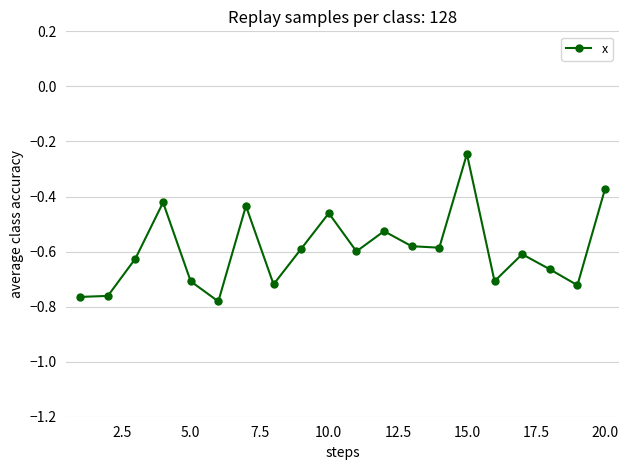

What is the sum of all values?

-11.9